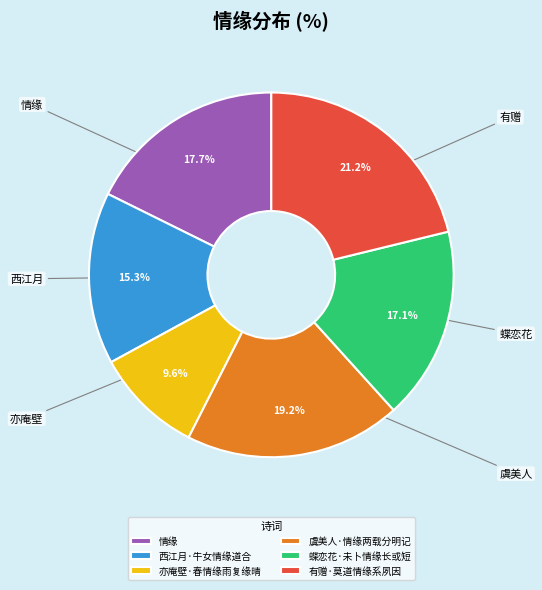

What percentage do 亦庵壁·春情缘雨复缘晴 and 情缘 together represent?

27.3%